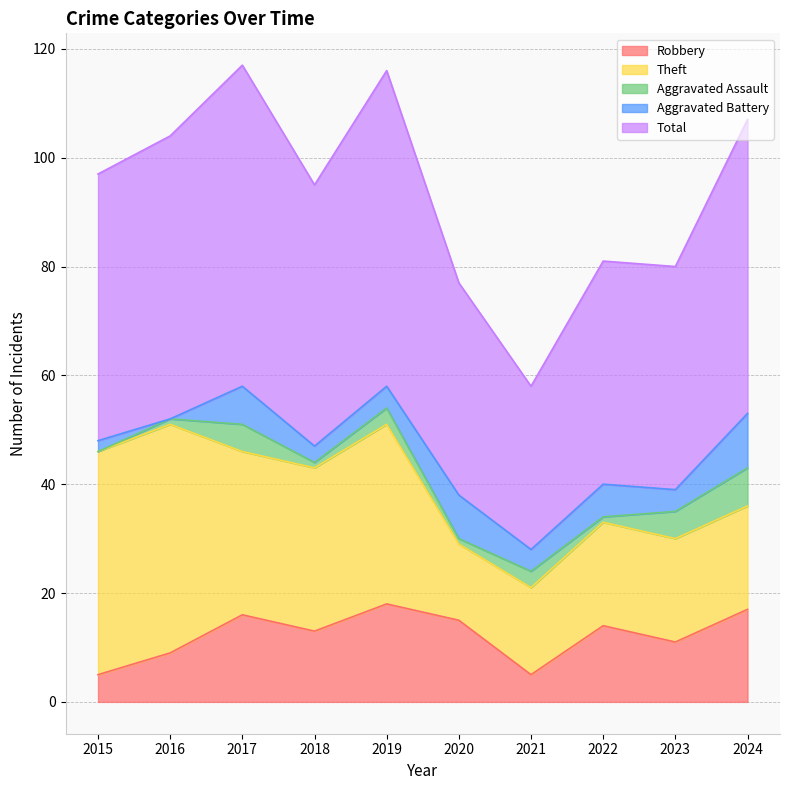

What is the average value of the Theft series?

26